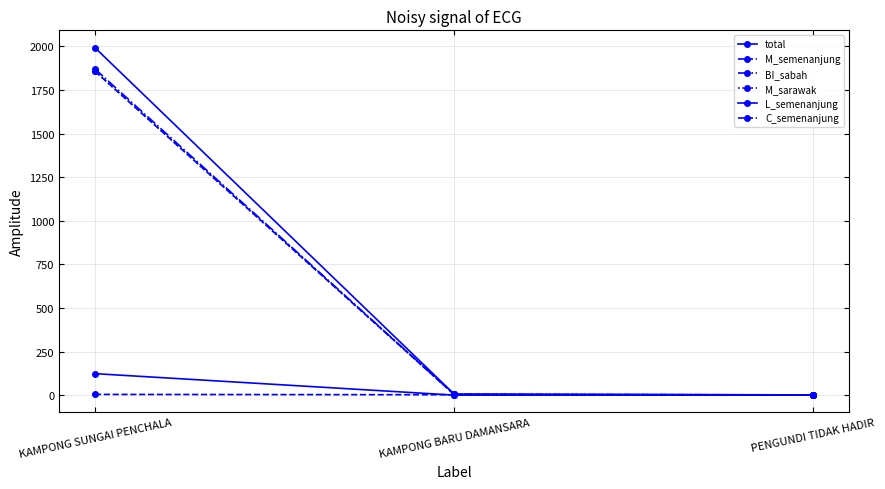

How many lines are shown in the chart?

6